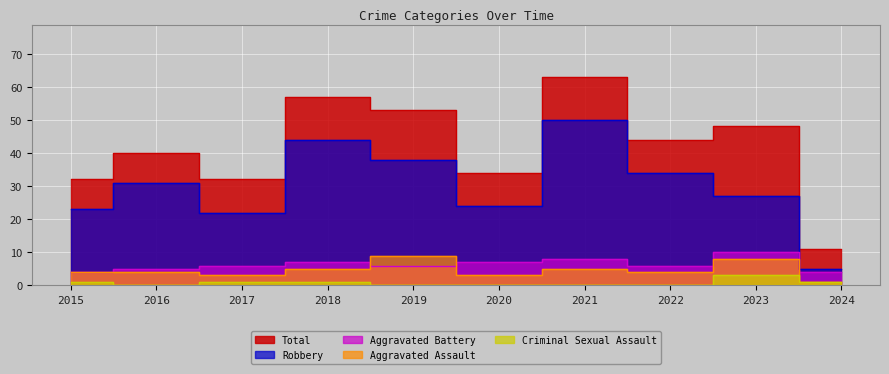

Reading left to right, extract all data points from this chart.

Aggravated Assault: 2015=4	2016=4	2017=3	2018=5	2019=9	2020=3	2021=5	2022=4	2023=8	2024=1
Aggravated Battery: 2015=4	2016=5	2017=6	2018=7	2019=6	2020=7	2021=8	2022=6	2023=10	2024=4
Criminal Sexual Assault: 2015=1	2016=0	2017=1	2018=1	2019=0	2020=0	2021=0	2022=0	2023=3	2024=1
Robbery: 2015=23	2016=31	2017=22	2018=44	2019=38	2020=24	2021=50	2022=34	2023=27	2024=5
Total: 2015=32	2016=40	2017=32	2018=57	2019=53	2020=34	2021=63	2022=44	2023=48	2024=11